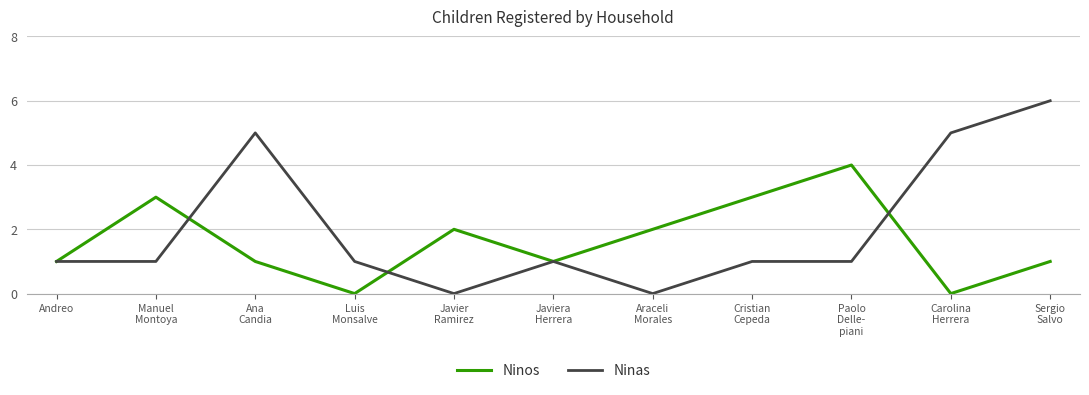

What is the approximate value of Ninas at Javiera
Herrera?

1